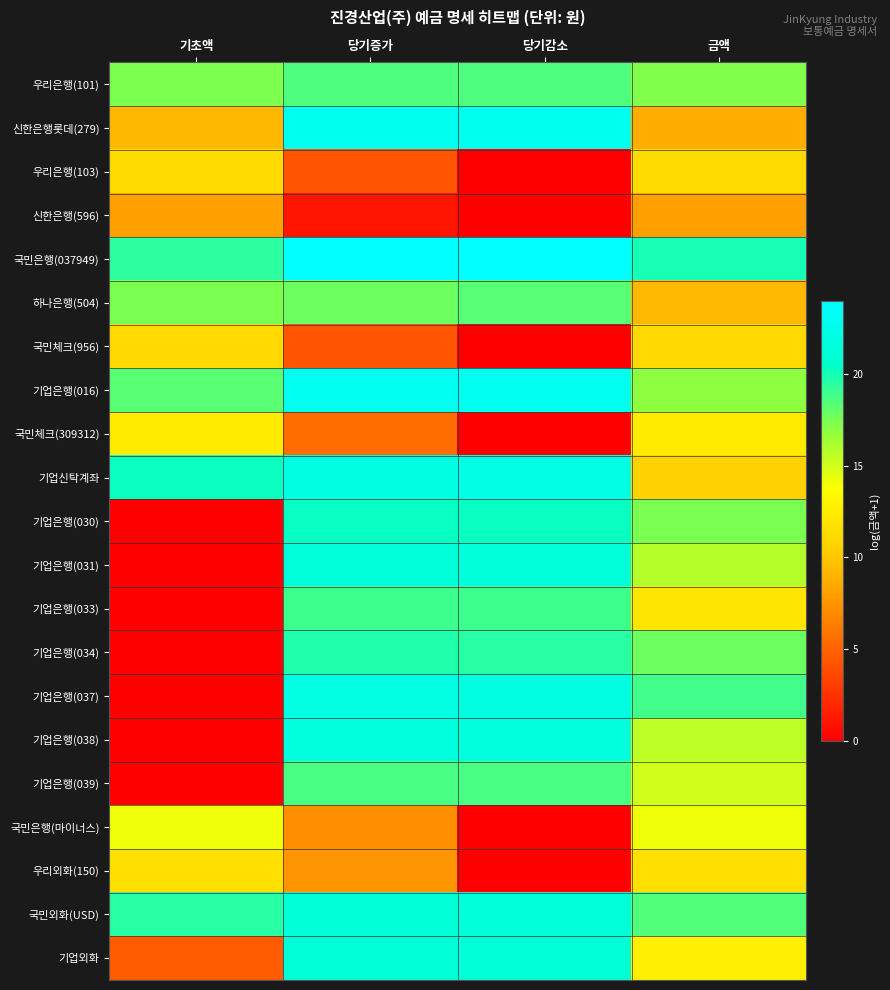

Reading left to right, transcribe all the data shown in this chart.

우리은행(101): 기초액=17.4	당기증가=18.5	당기감소=18.6	금액=17.3
신한은행롯데(279): 기초액=9.3	당기증가=22.9	당기감소=22.9	금액=8.7
우리은행(103): 기초액=11.3	당기증가=4.3	당기감소=0.0	금액=11.3
신한은행(596): 기초액=8.0	당기증가=1.1	당기감소=0.0	금액=8.0
국민은행(037949): 기초액=19.4	당기증가=23.9	당기감소=23.9	금액=20.0
하나은행(504): 기초액=17.4	당기증가=17.8	당기감소=18.3	금액=9.3
국민체크(956): 기초액=11.2	당기증가=4.3	당기감소=0.0	금액=11.2
기업은행(016): 기초액=18.3	당기증가=22.9	당기감소=23.0	금액=16.9
국민체크(309312): 기초액=12.4	당기증가=5.5	당기감소=0.0	금액=12.4
기업신탁계좌: 기초액=20.2	당기증가=22.0	당기감소=22.1	금액=10.7
기업은행(030): 기초액=0.0	당기증가=20.3	당기감소=20.3	금액=17.4
기업은행(031): 기초액=0.0	당기증가=21.3	당기감소=21.3	금액=15.8
기업은행(033): 기초액=0.0	당기증가=19.0	당기감소=19.0	금액=12.0
기업은행(034): 기초액=0.0	당기증가=19.7	당기감소=19.5	금액=17.8
기업은행(037): 기초액=0.0	당기증가=22.1	당기감소=22.0	금액=18.9
기업은행(038): 기초액=0.0	당기증가=21.7	당기감소=21.7	금액=15.6
기업은행(039): 기초액=0.0	당기증가=18.7	당기감소=18.7	금액=14.9
국민은행(마이너스): 기초액=14.2	당기증가=7.2	당기감소=0.0	금액=14.2
우리외화(150): 기초액=11.6	당기증가=7.6	당기감소=0.0	금액=11.6
국민외화(USD): 기초액=19.5	당기증가=21.2	당기감소=21.3	금액=18.4
기업외화: 기초액=4.6	당기증가=21.3	당기감소=21.3	금액=12.6